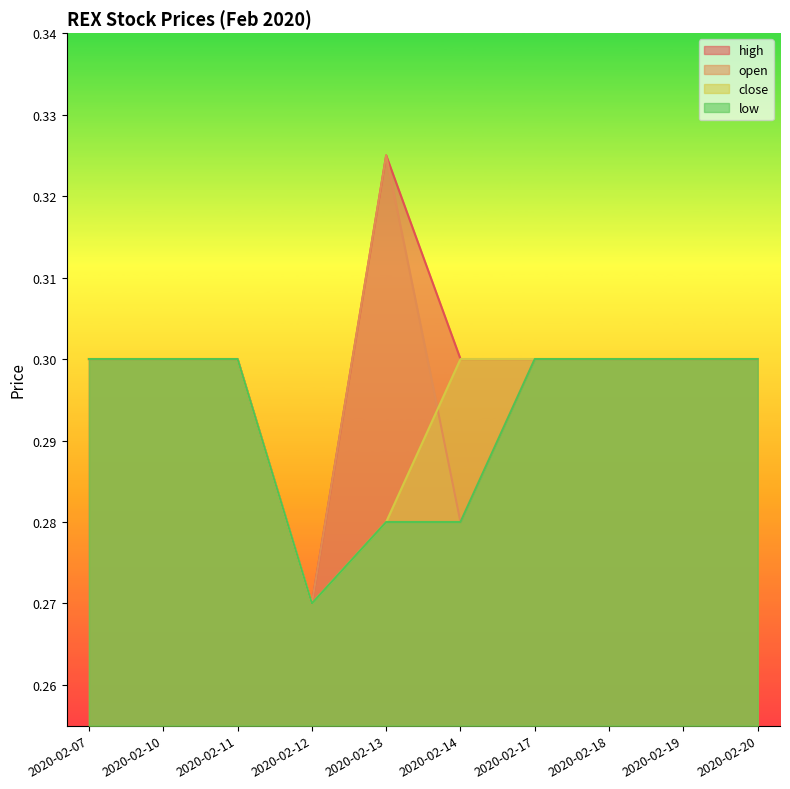

Reading right to left, list all the values displayed in this chart.

open: 2020-02-20=0.3	2020-02-19=0.3	2020-02-18=0.3	2020-02-17=0.3	2020-02-14=0.3	2020-02-13=0.3	2020-02-12=0.3	2020-02-11=0.3	2020-02-10=0.3	2020-02-07=0.3
high: 2020-02-20=0.3	2020-02-19=0.3	2020-02-18=0.3	2020-02-17=0.3	2020-02-14=0.3	2020-02-13=0.3	2020-02-12=0.3	2020-02-11=0.3	2020-02-10=0.3	2020-02-07=0.3
low: 2020-02-20=0.3	2020-02-19=0.3	2020-02-18=0.3	2020-02-17=0.3	2020-02-14=0.3	2020-02-13=0.3	2020-02-12=0.3	2020-02-11=0.3	2020-02-10=0.3	2020-02-07=0.3
close: 2020-02-20=0.3	2020-02-19=0.3	2020-02-18=0.3	2020-02-17=0.3	2020-02-14=0.3	2020-02-13=0.3	2020-02-12=0.3	2020-02-11=0.3	2020-02-10=0.3	2020-02-07=0.3